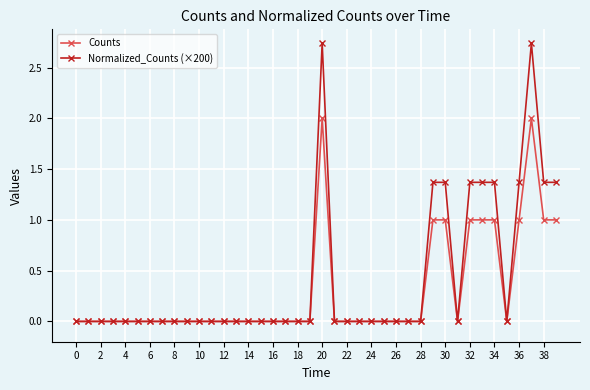

List the series in order of their peak value, highest first.

Normalized_Counts (×200), Counts